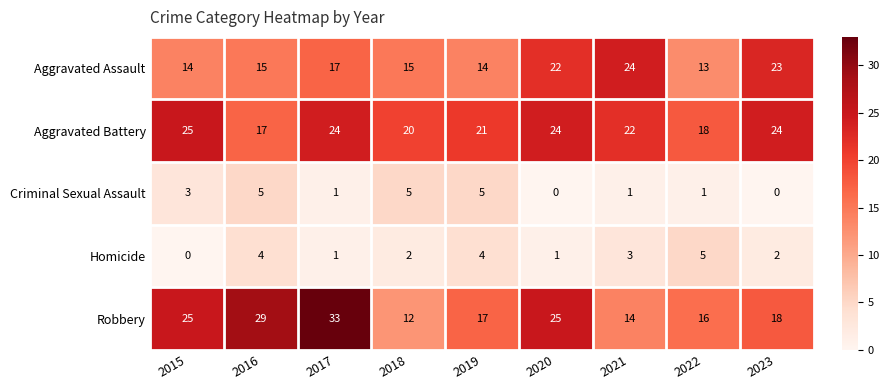

At which label does Homicide first exceed 2?

2016